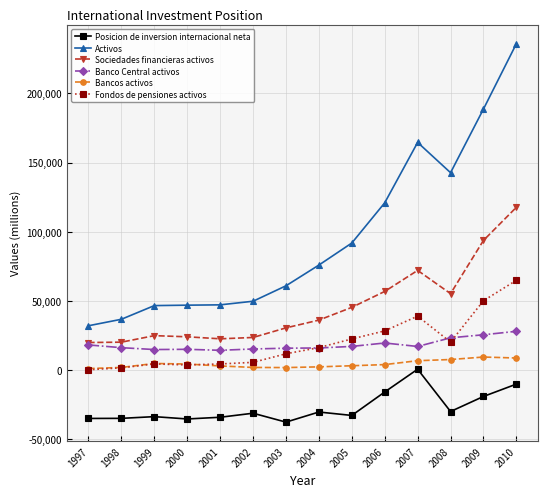

Which series has the largest total across all categories?

Activos